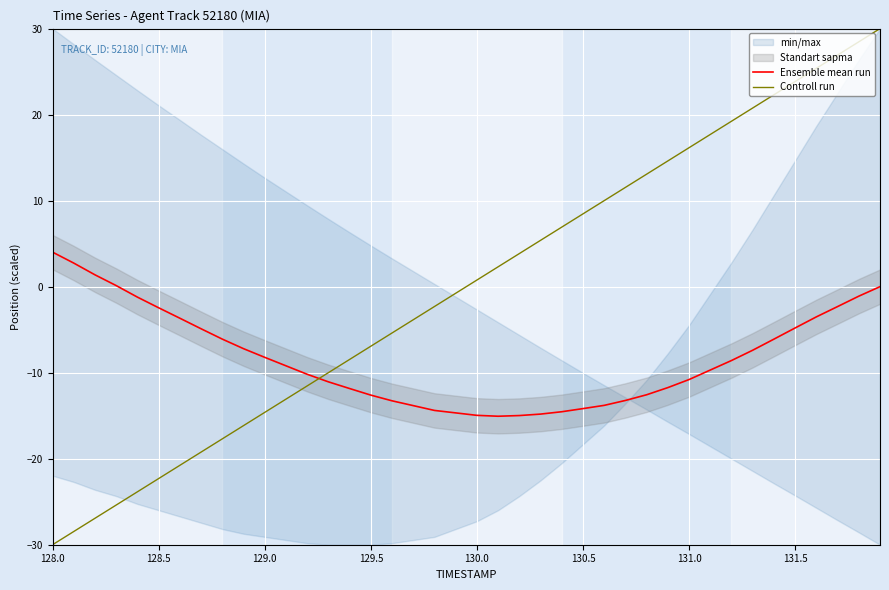

After their last crossing, which series has the higher values: Controll run or Ensemble mean run?

Controll run